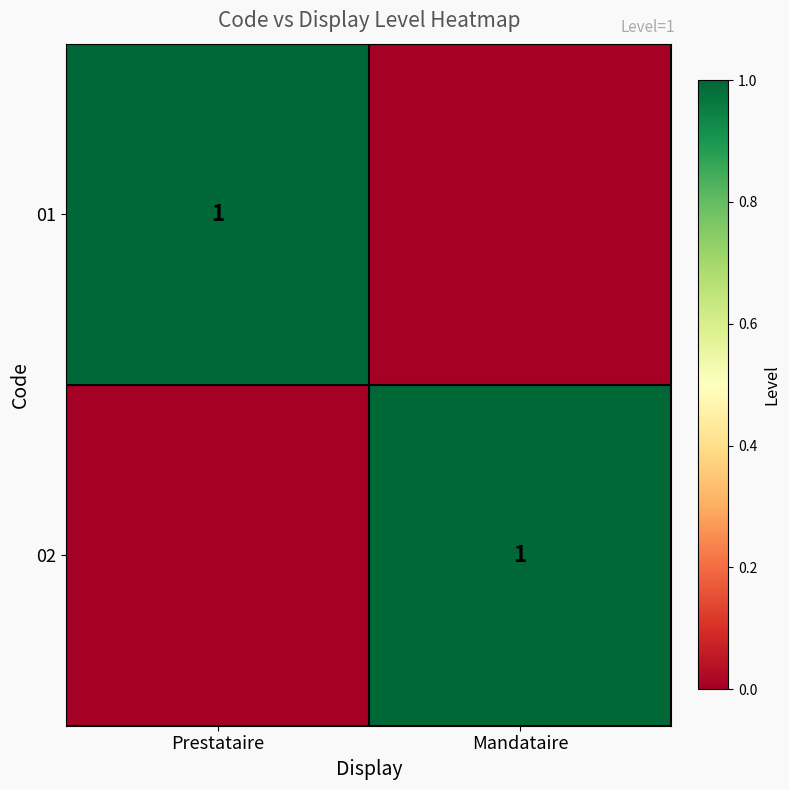

Is it true that 02 equals 0 at Mandataire?

False